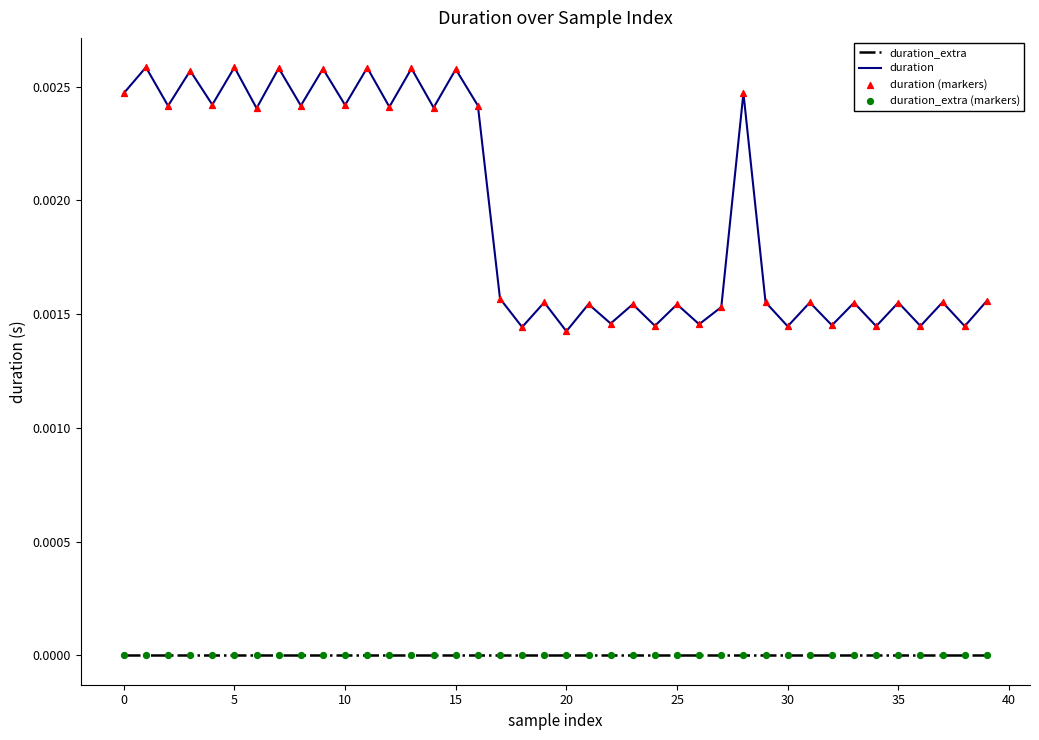

Which series has the largest total across all categories?

duration